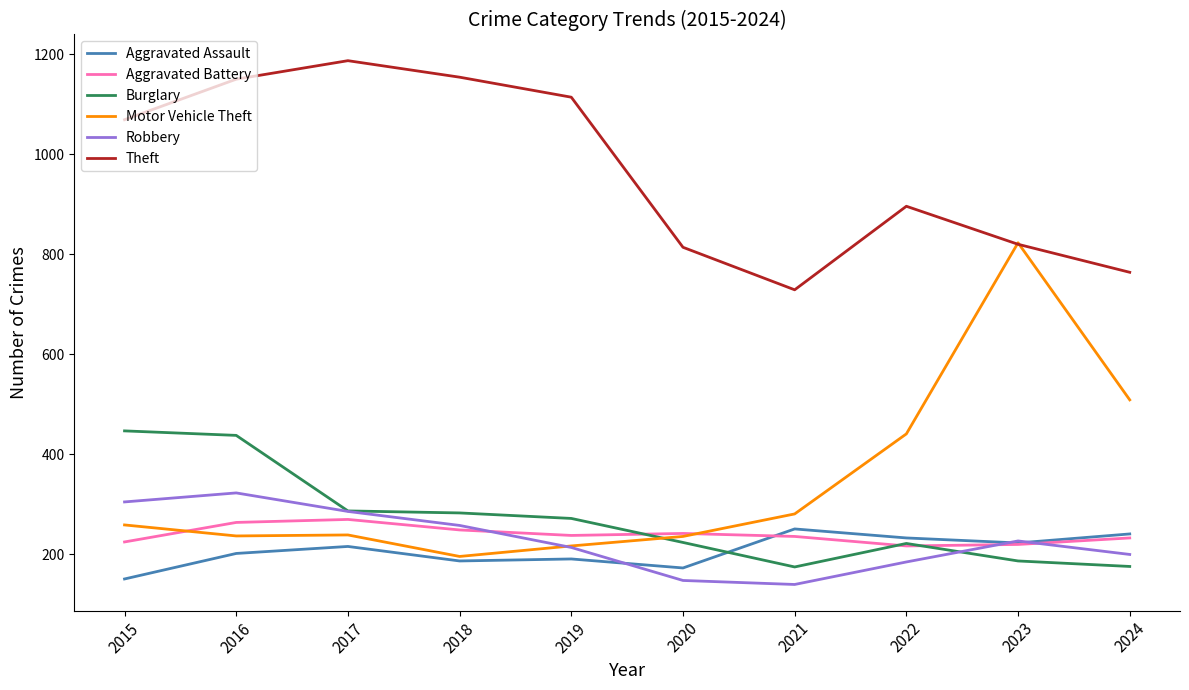

Which label corresponds to the largest value in the chart?

2017